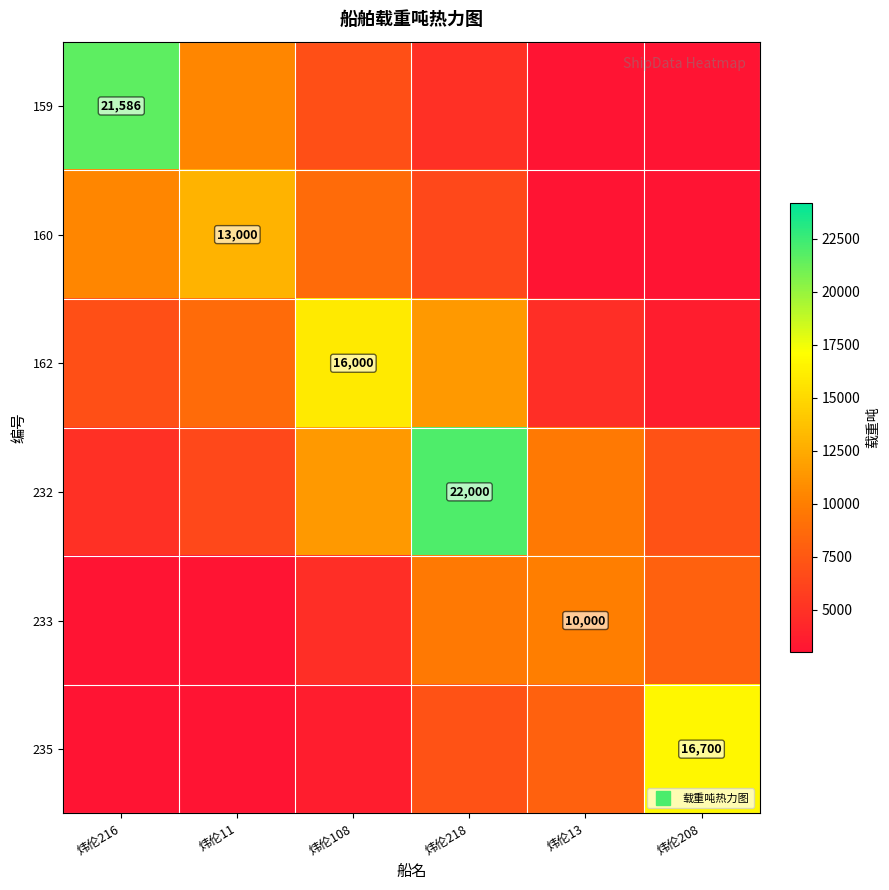

Between 炜伦108 and 炜伦208, which series saw the biggest shift?

235